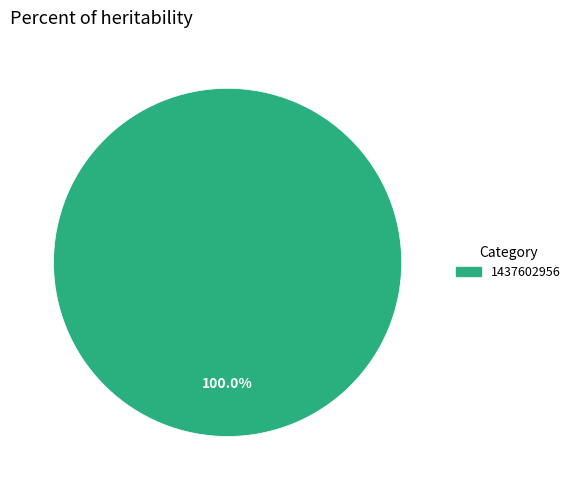

What is the majority slice?

1437602956